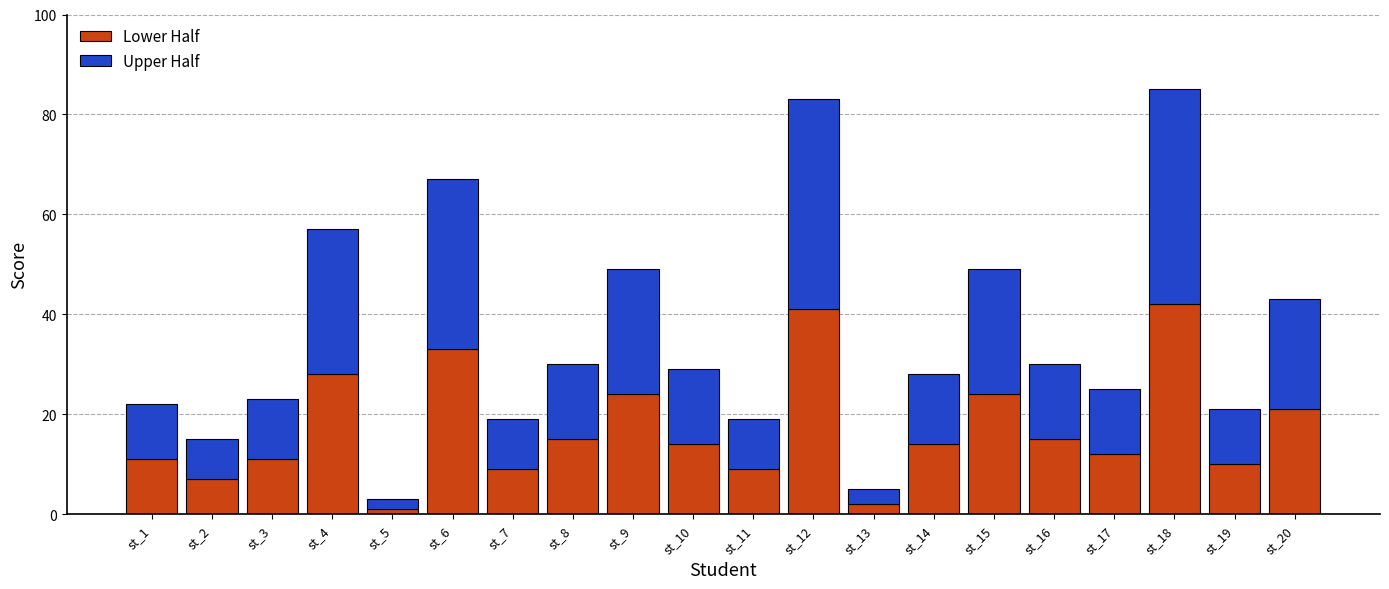

What is the difference between the second highest and minimum values in the Lower Half series?

40